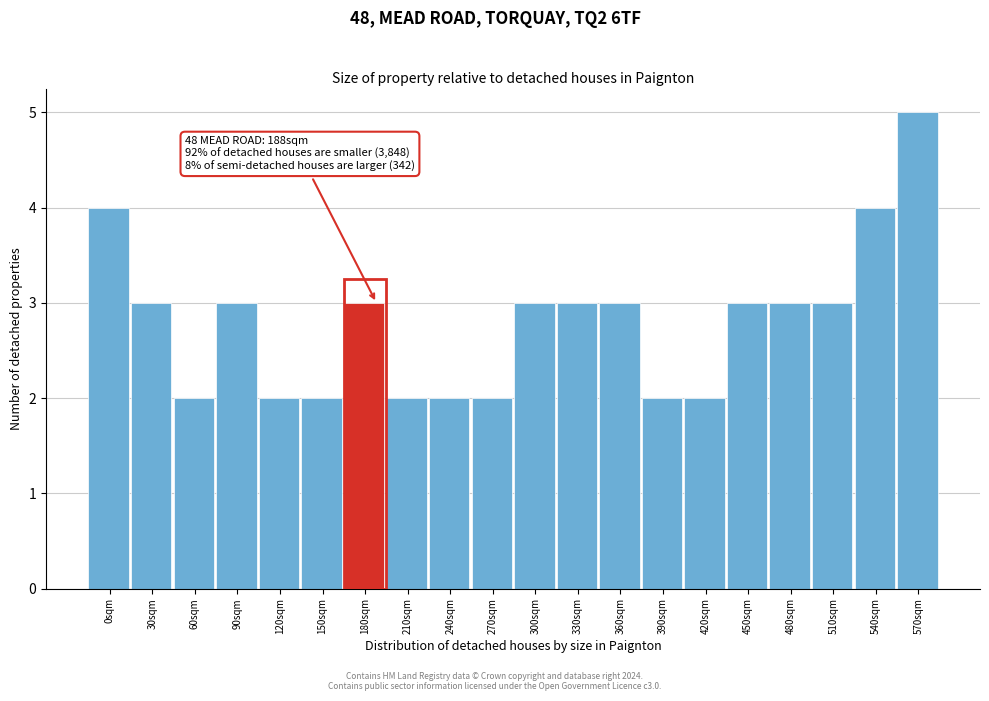

Reading left to right, transcribe all the data shown in this chart.

0sqm=4	30sqm=3	60sqm=2	90sqm=3	120sqm=2	150sqm=2	180sqm=3	210sqm=2	240sqm=2	270sqm=2	300sqm=3	330sqm=3	360sqm=3	390sqm=2	420sqm=2	450sqm=3	480sqm=3	510sqm=3	540sqm=4	570sqm=5